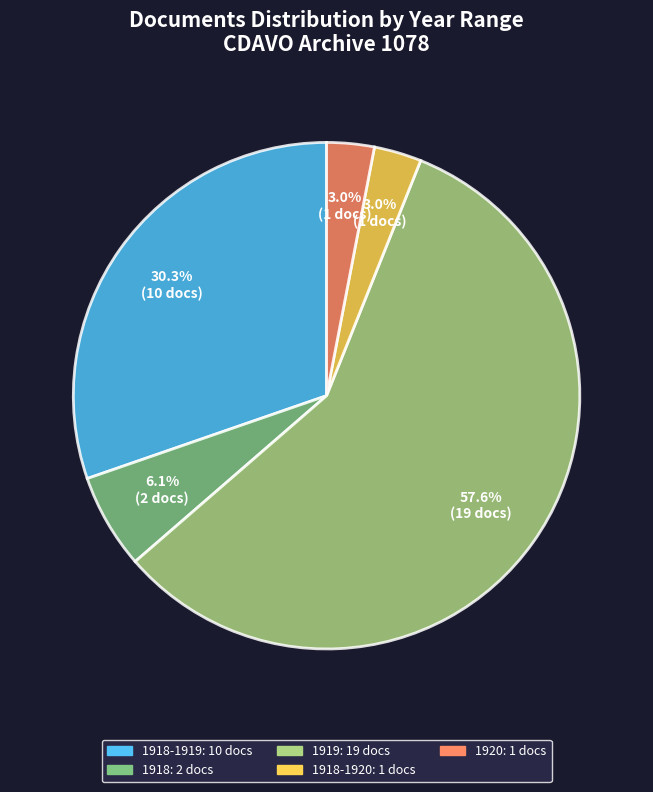

To the nearest percent, what is the average slice percentage?

20%